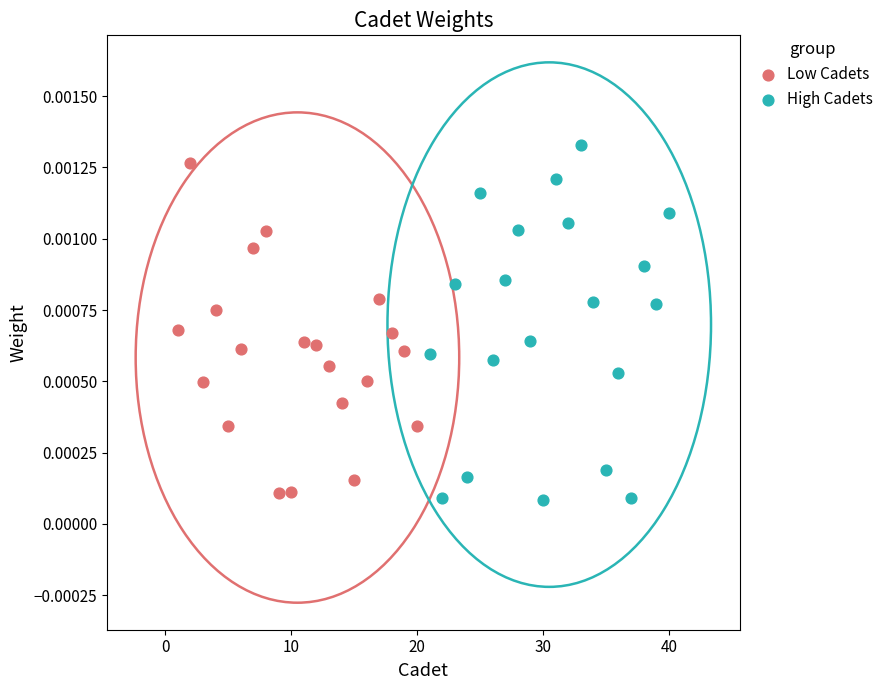

Which series contains the highest Y value?

High Cadets